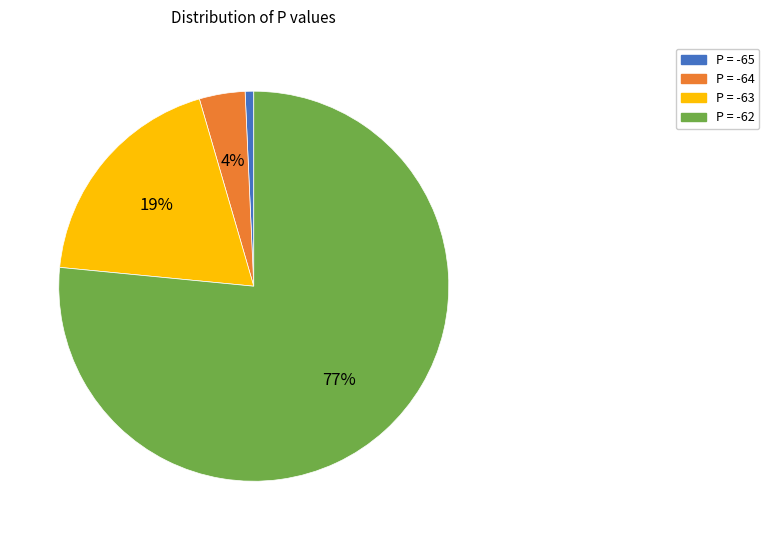

Does any single category account for the majority?

Yes